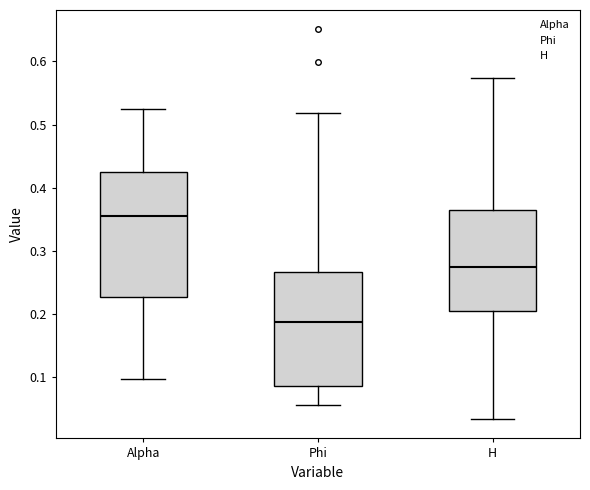

Reading left to right, transcribe this box plot: for each box, give where its median line is, the range the box spans, and where its two whiskers end, as read against the y-axis. The values are not printed on the chart, so give them approximately, as read against the axis.

Alpha: median 0.35, box 0.23 to 0.43, whiskers 0.10 to 0.53
Phi: median 0.19, box 0.09 to 0.27, whiskers 0.06 to 0.52
H: median 0.27, box 0.20 to 0.36, whiskers 0.03 to 0.57